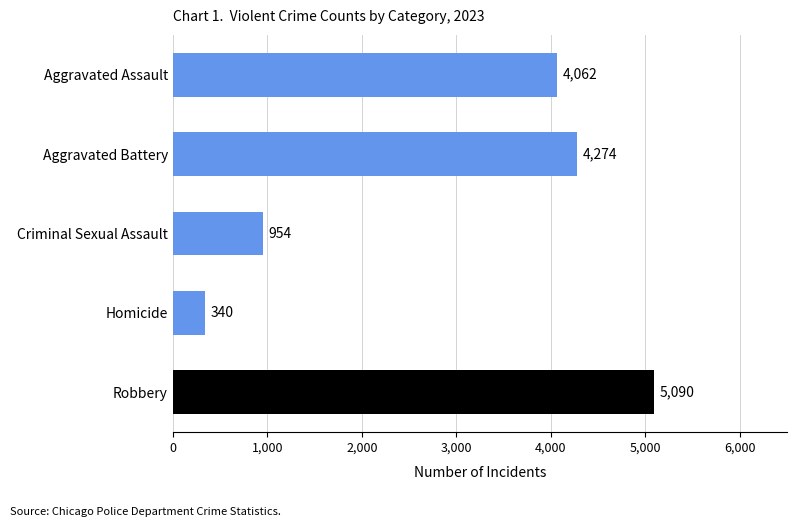

What is the greatest value displayed?

5090